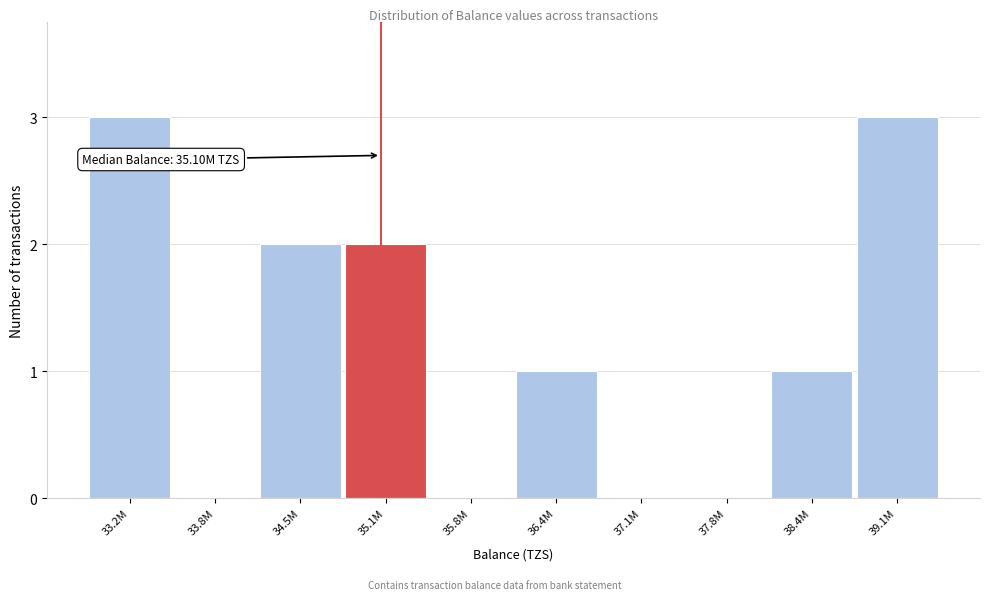

Reading right to left, what are all the values shown in this chart?

39.1M=3	38.4M=1	37.8M=0	37.1M=0	36.4M=1	35.8M=0	35.1M=2	34.5M=2	33.8M=0	33.2M=3